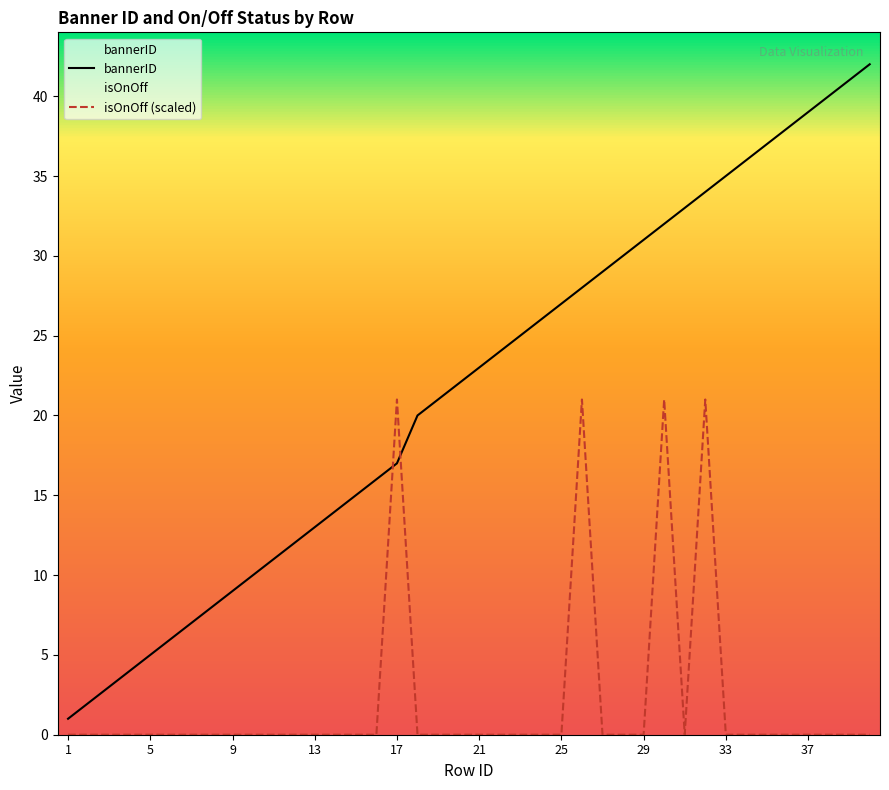

True or false: bannerID has a value of 13 at 13.

True